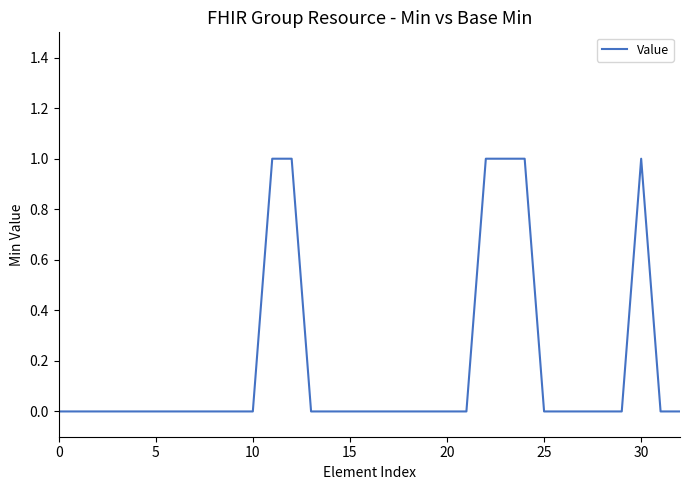

Is this an area chart (filled region under the line)?

No